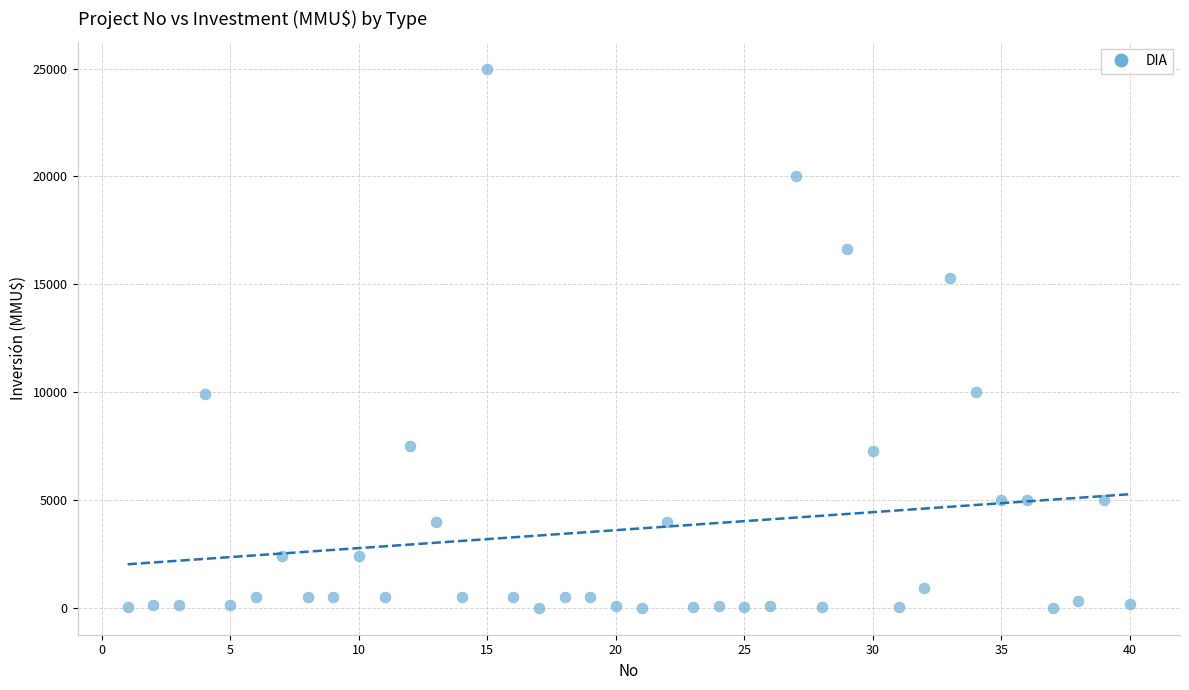

What is the range of X values (max minus min)?

39